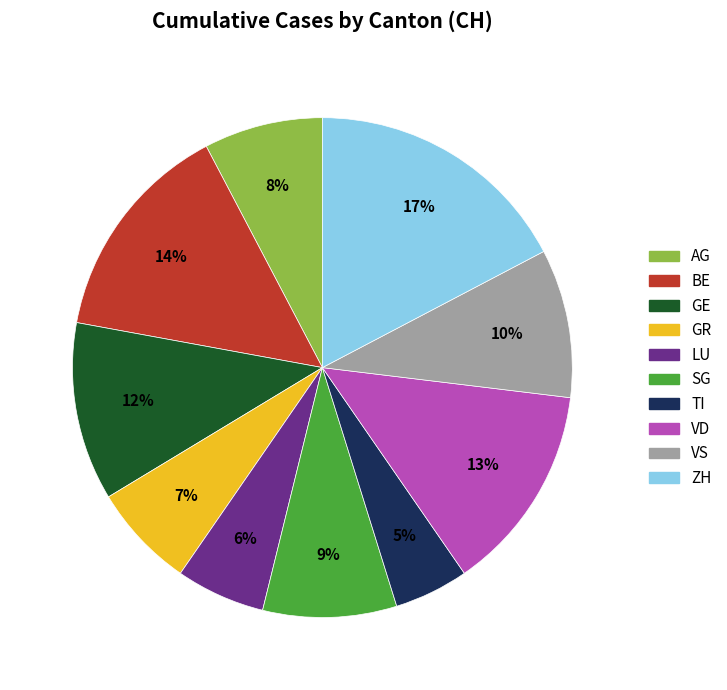

What percentage is the ZH slice, to the nearest percent?

17%